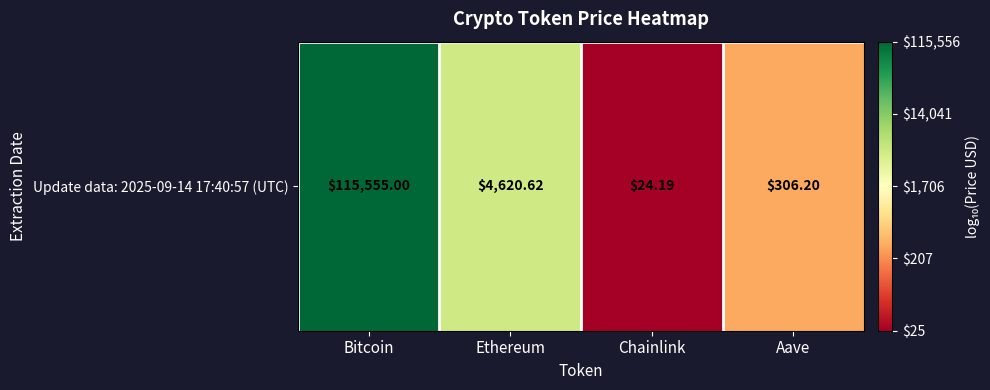

Reading left to right, list all the values displayed in this chart.

Bitcoin=5.1	Ethereum=3.7	Chainlink=1.4	Aave=2.5